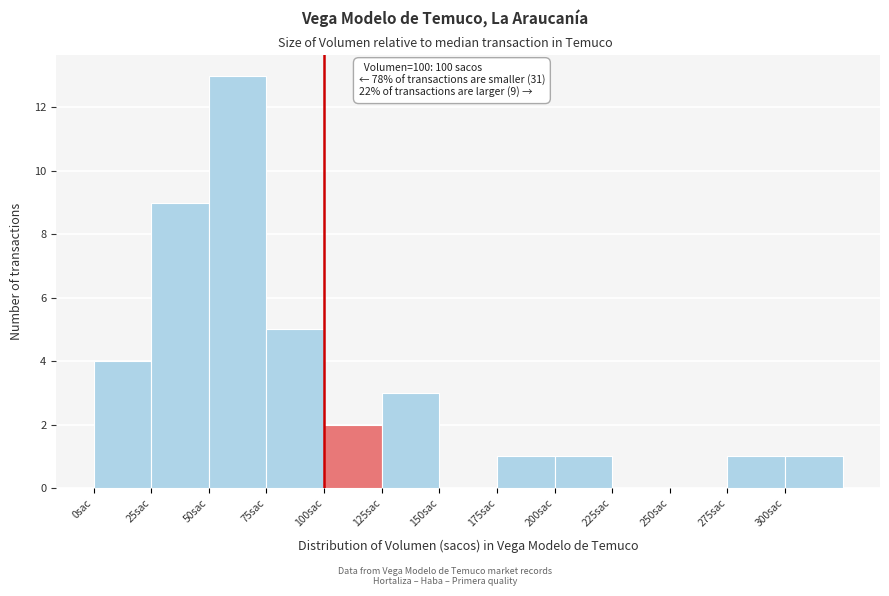

Over which range of the x-axis is the bar tallest?

50 to 75